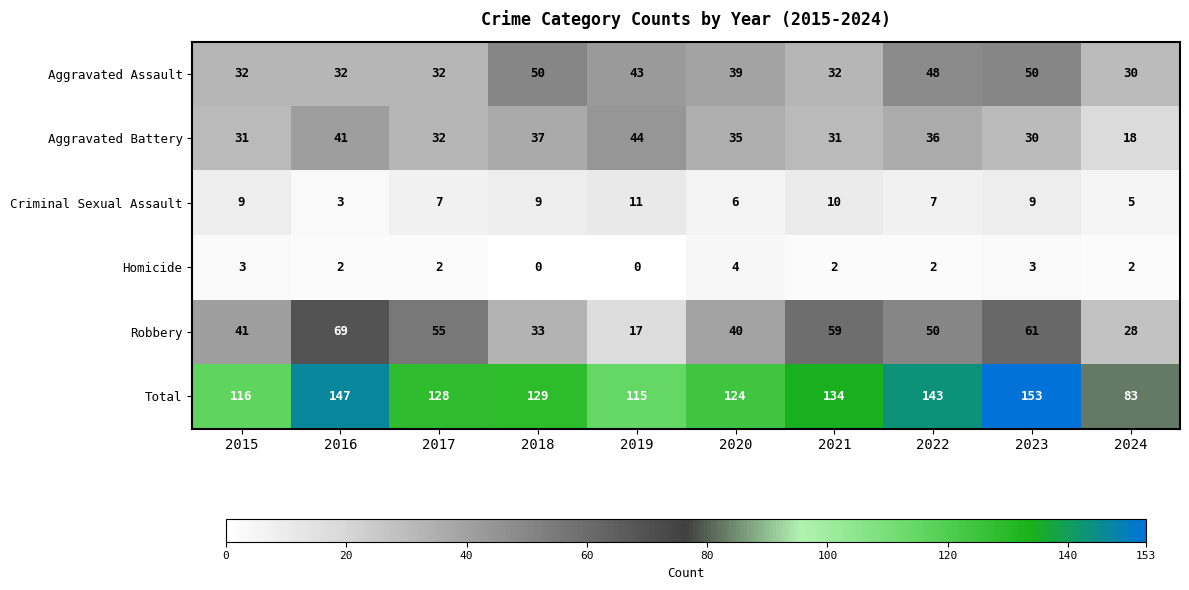

How many data points does each series have?

10